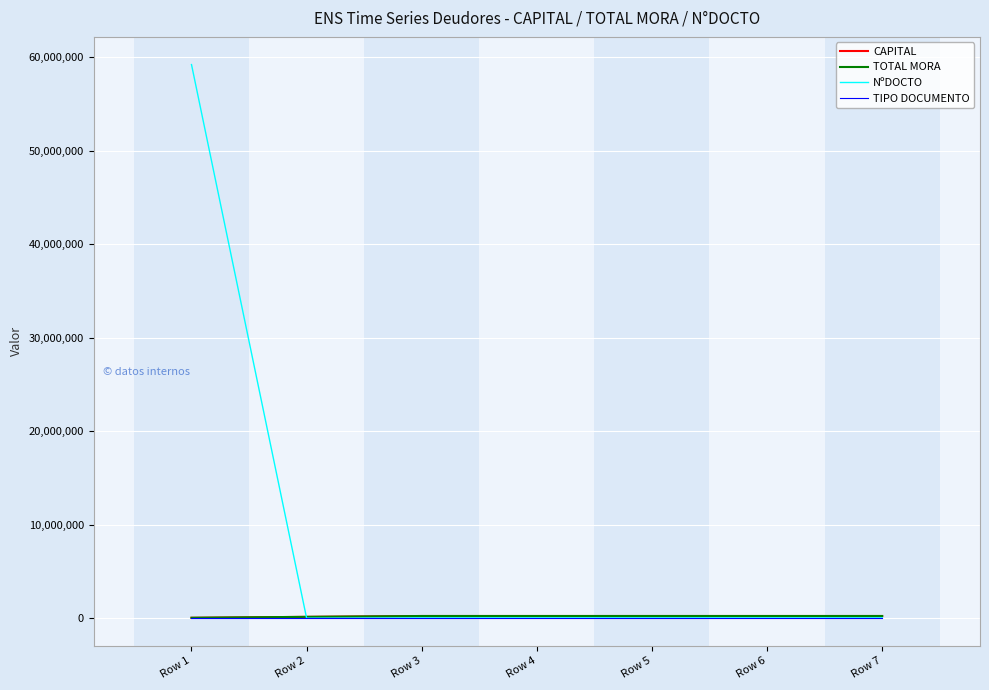

Which label corresponds to the largest value in the chart?

Row 1